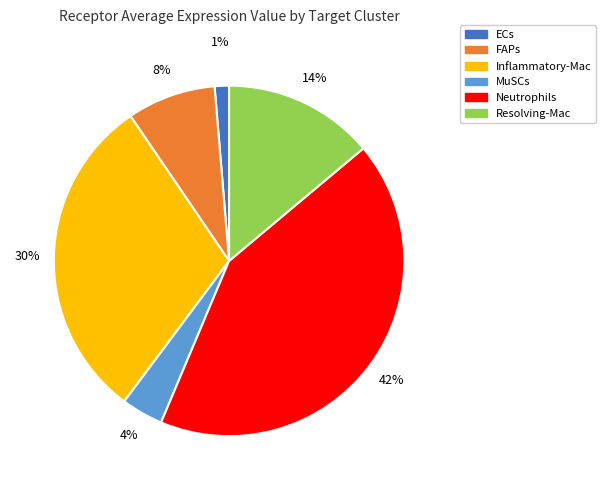

The ECs slice represents 1% of the pie. True or false?

True